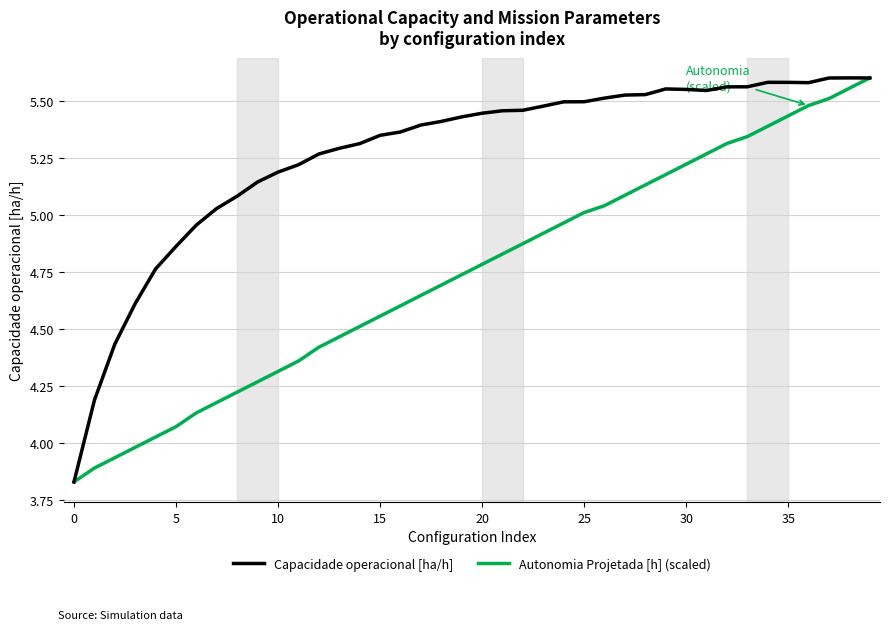

Rank the series by their average value, from highest to lowest.

Capacidade operacional [ha/h], Autonomia Projetada [h] (scaled)